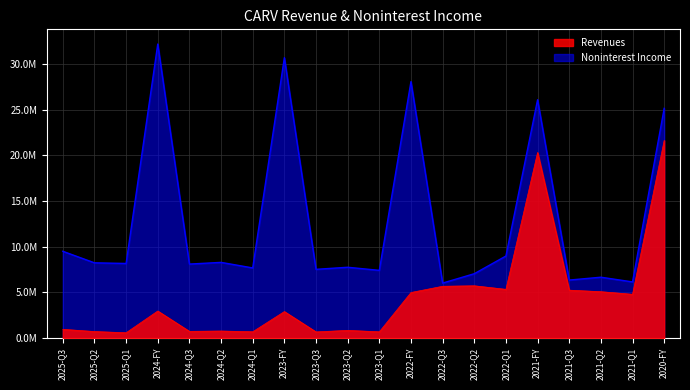

What is the label of the 1st point from the left?

2025-Q3